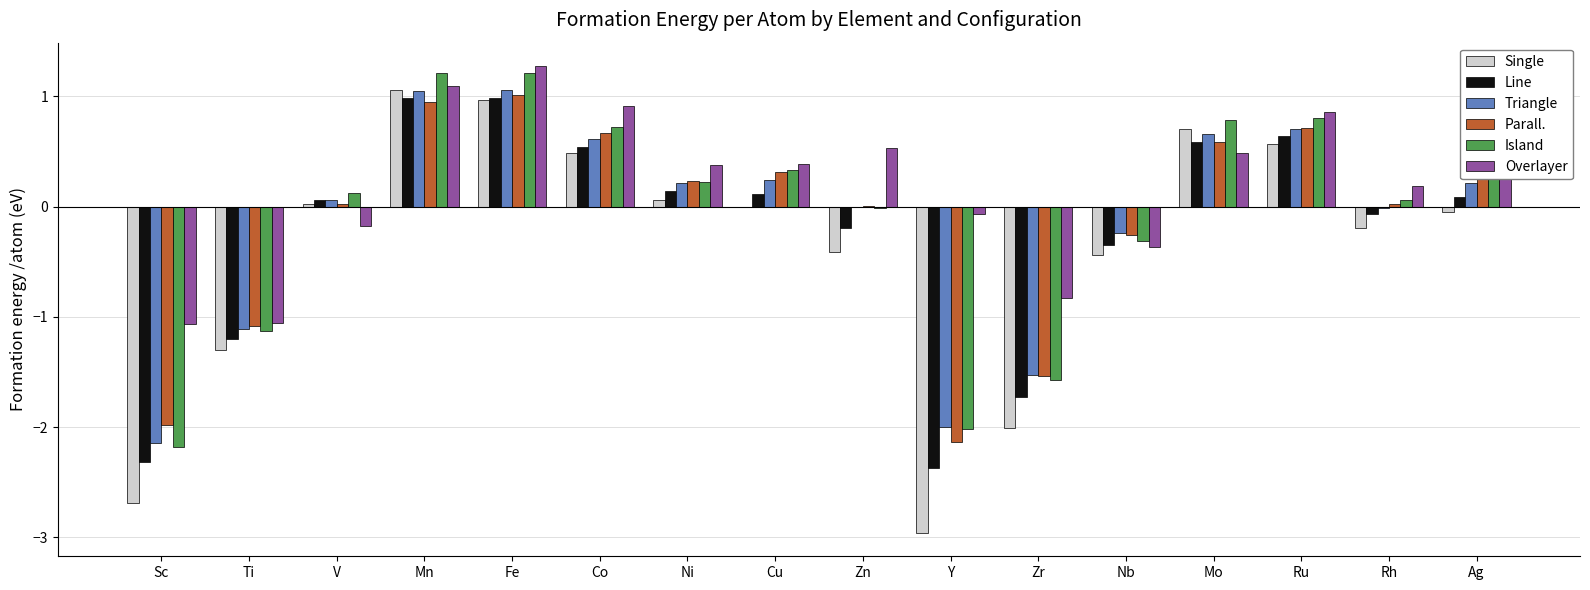

Between Fe and Nb, which series saw the biggest shift?

Overlayer